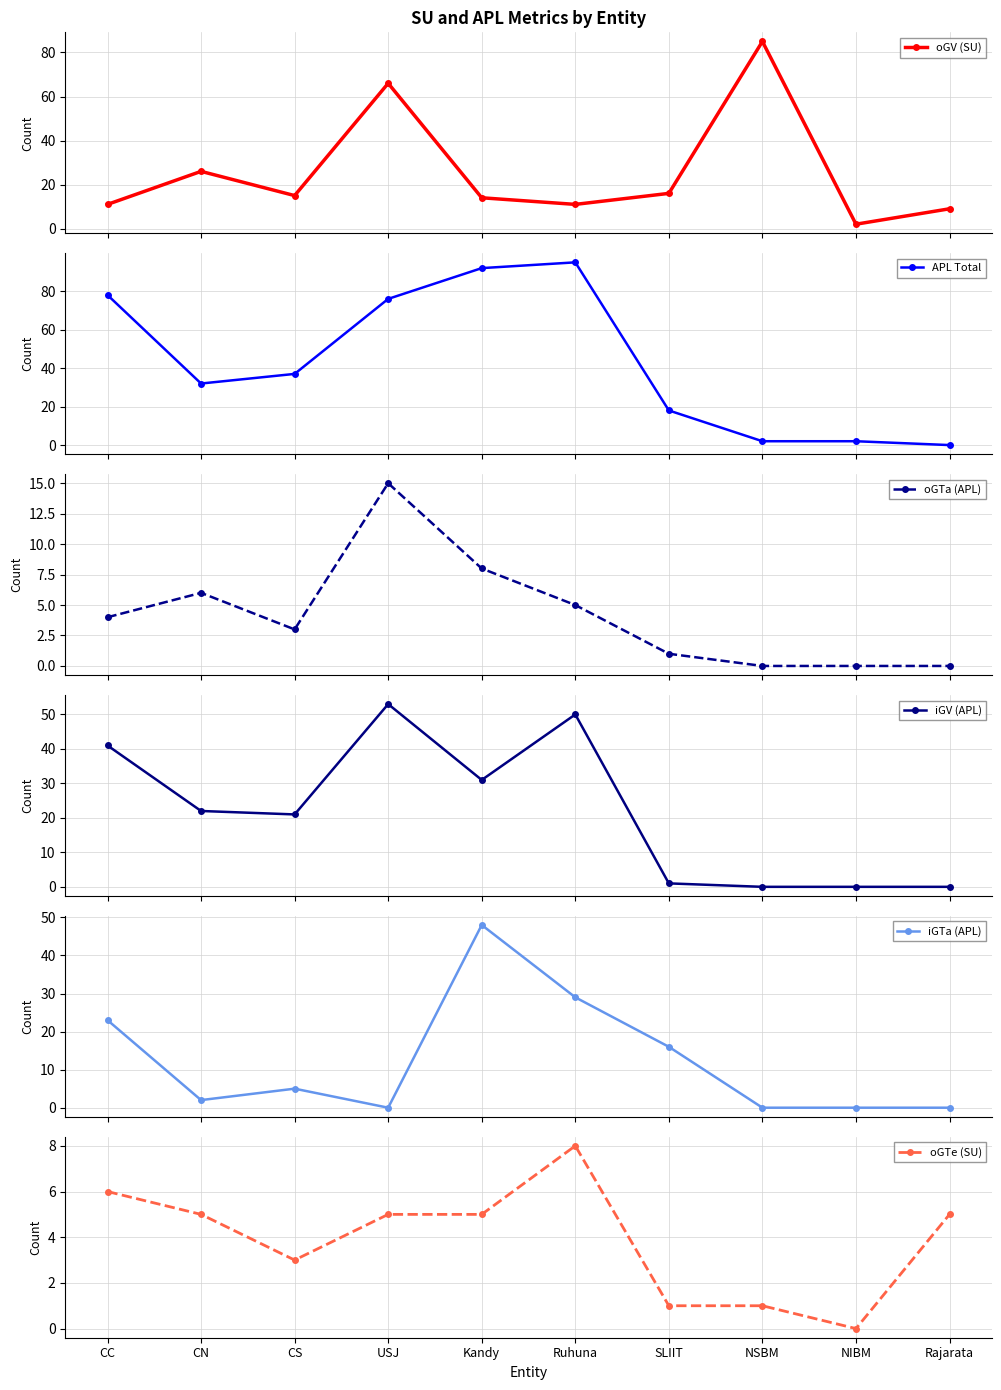

Rank the categories by iGV (APL) value from lowest to highest.

NSBM, NIBM, Rajarata, SLIIT, CS, CN, Kandy, CC, Ruhuna, USJ